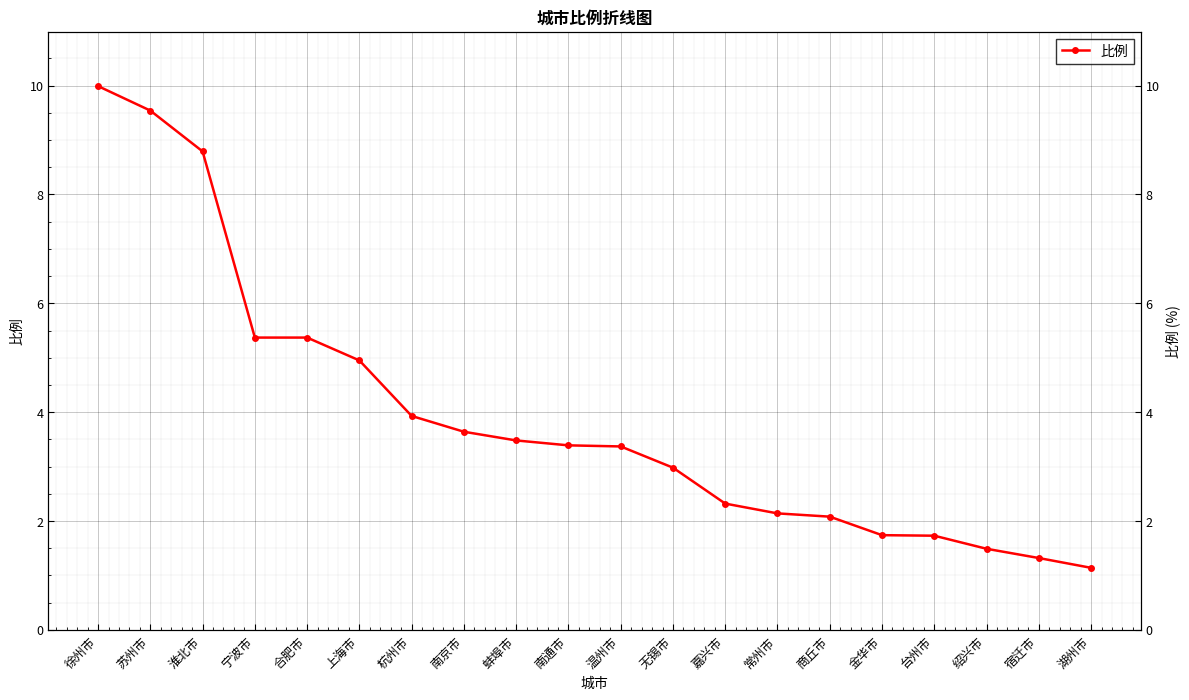

What is the sum of the values at 杭州市 and 商丘市?

6.0